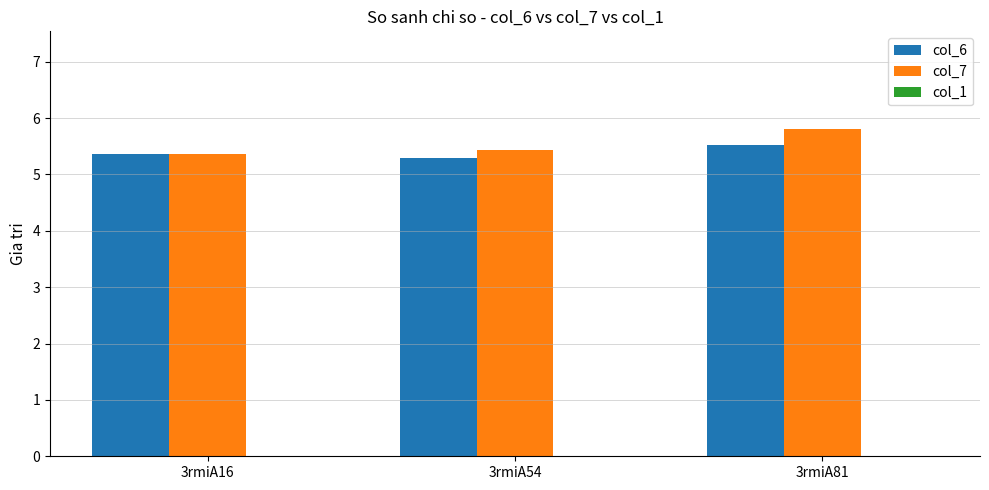

At how many categories does at least one series exceed 5?

3